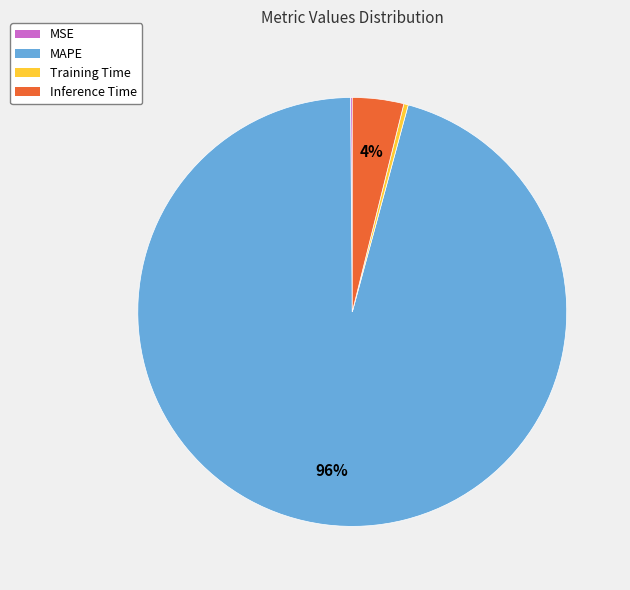

What is the majority slice?

MAPE